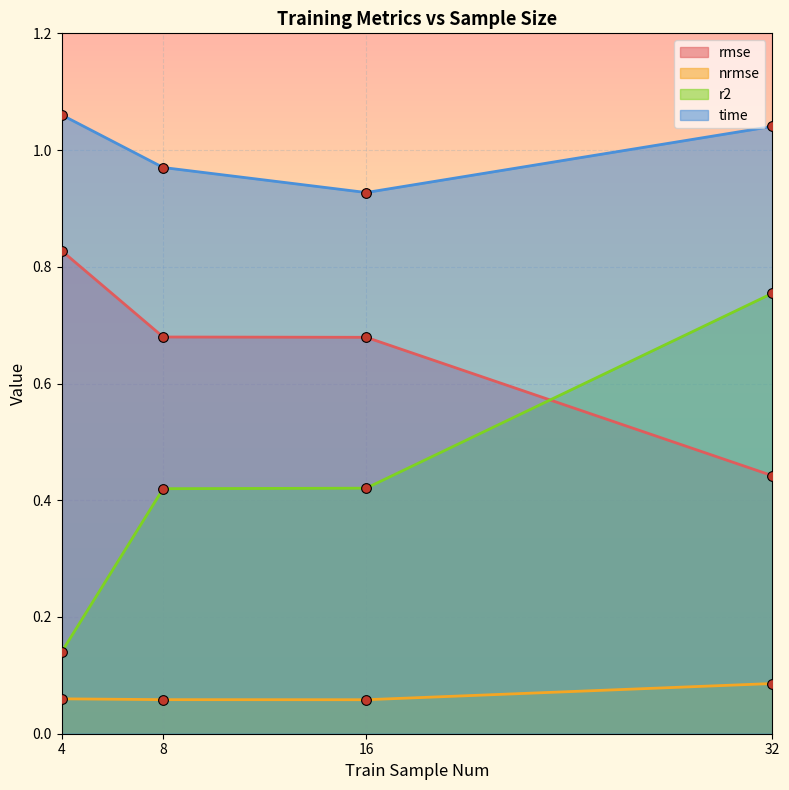

What is the approximate value of rmse at 16?

0.7